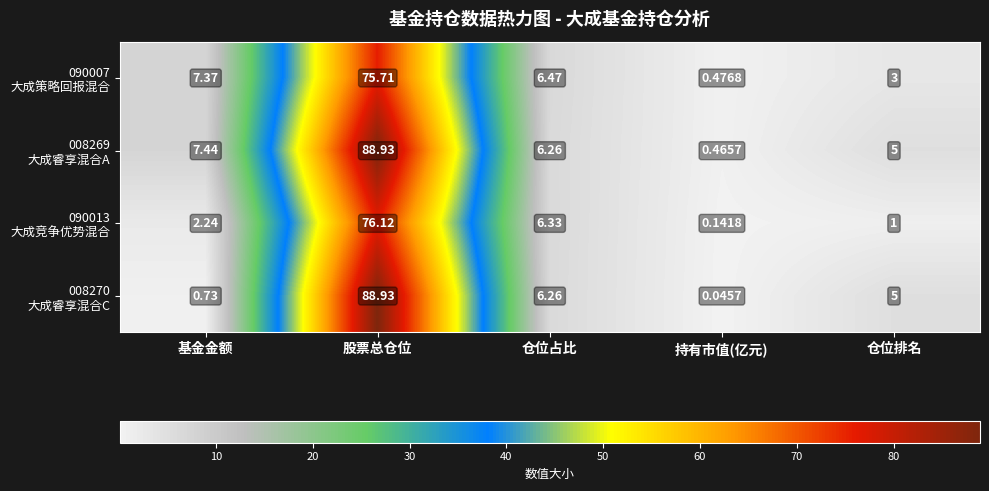

At which category does the chart reach its peak across all series?

股票总仓位